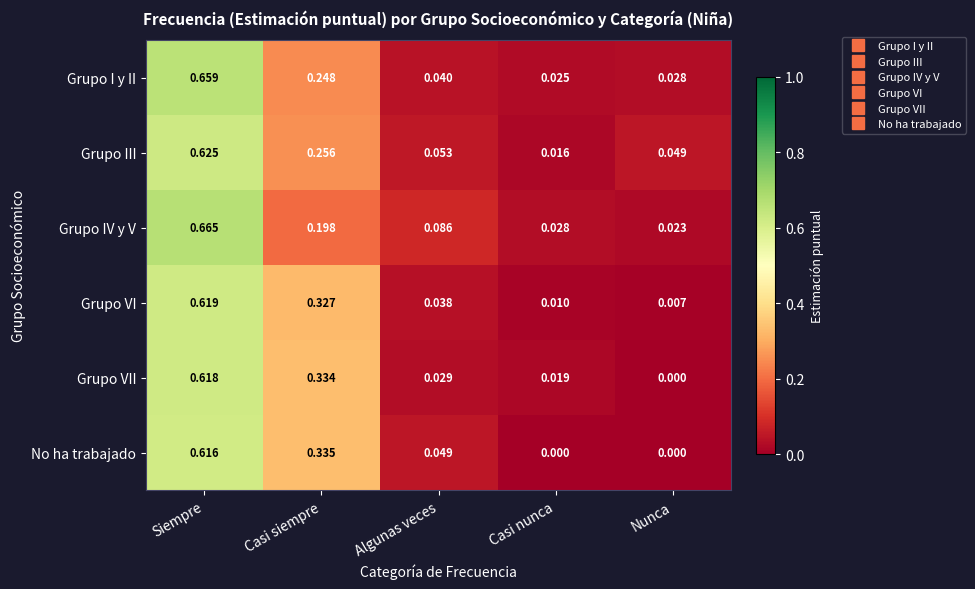

Which series has the largest range (max minus min)?

Grupo IV y V